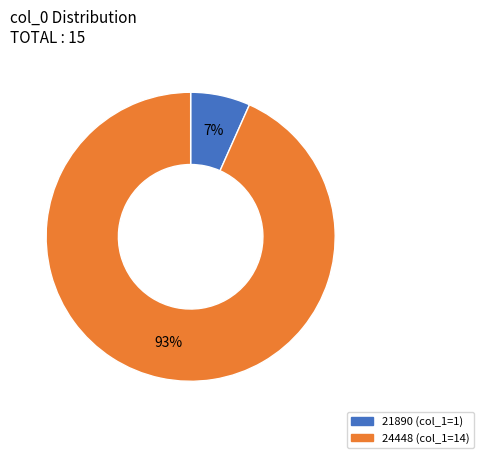

What is the largest slice in the pie chart?

24448